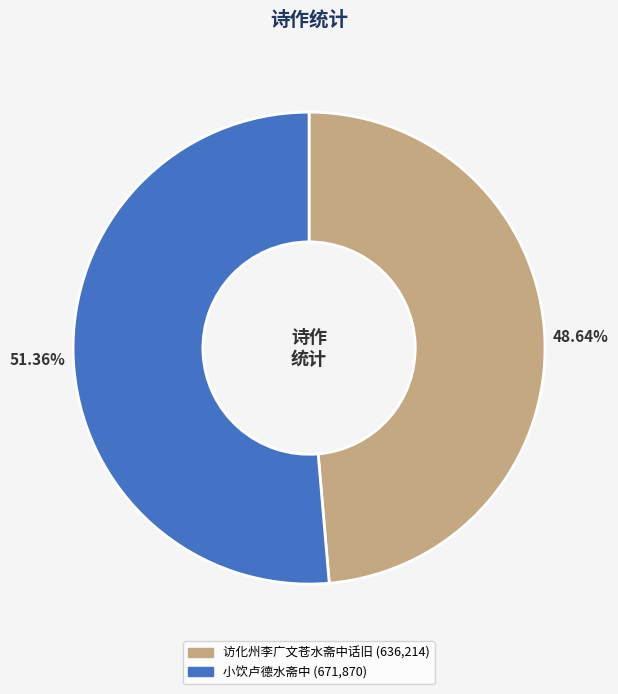

To the nearest percent, what portion does 小饮卢德水斋中 represent?

51%